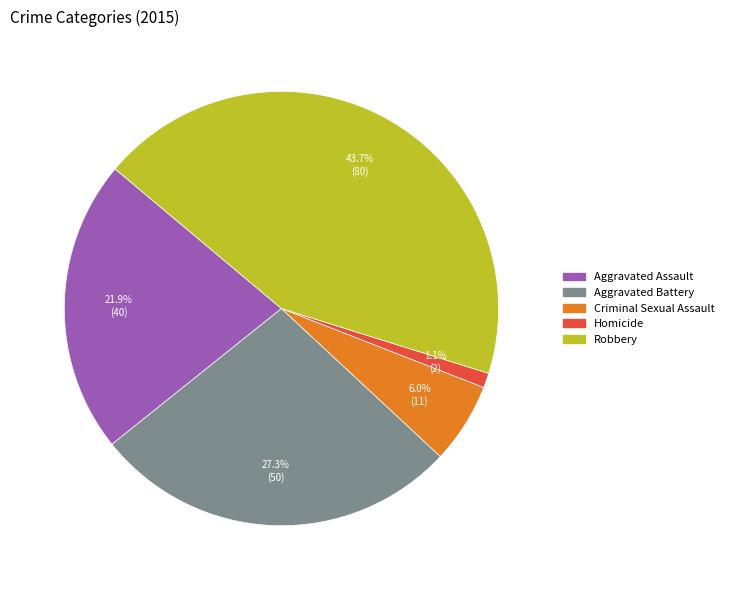

Does any single category account for the majority?

No